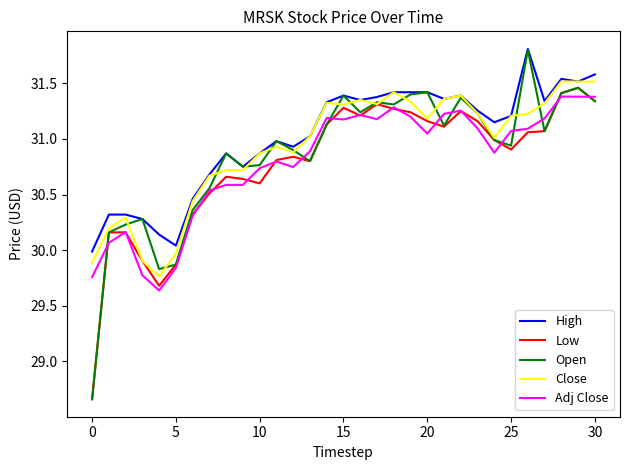

In Low, how many points are lower than both neighbors (excluding endpoints)?

6